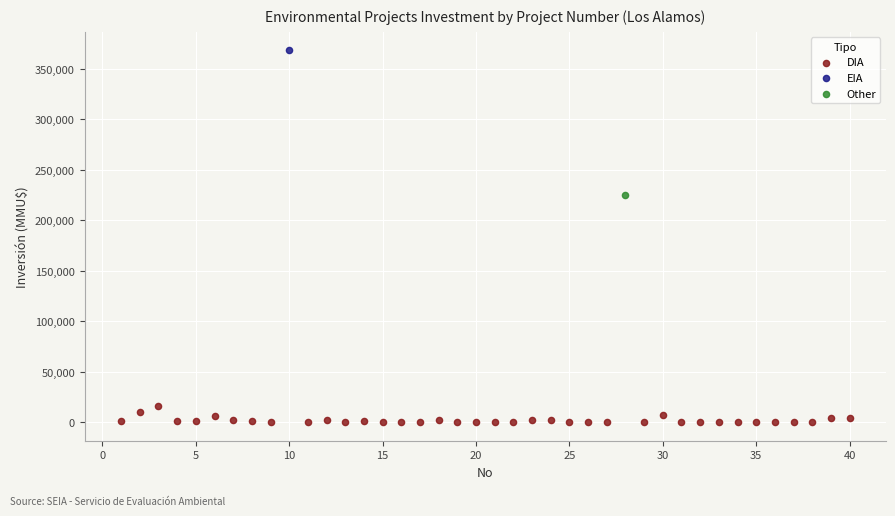

What are all the series names shown in the legend?

DIA, EIA, Other